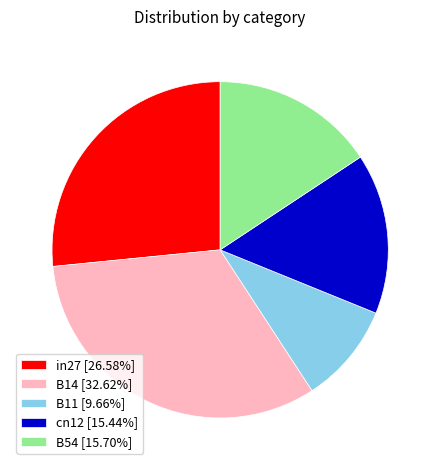

Which category has the smallest portion of the pie?

B11